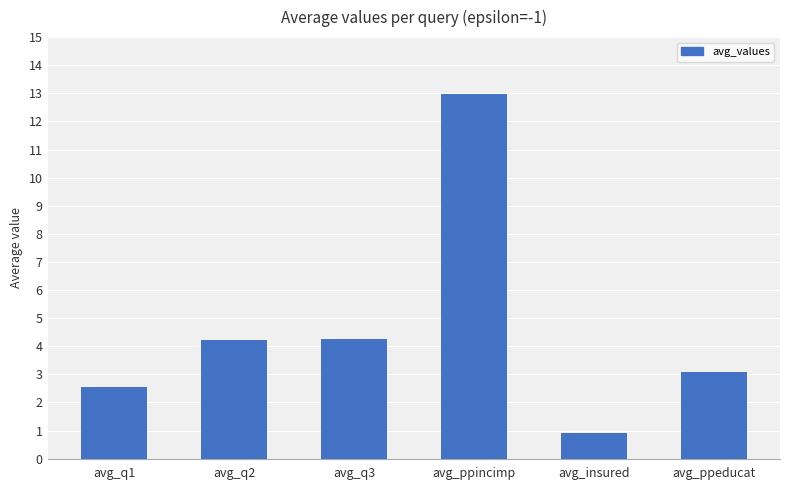

What is the difference between the maximum and second lowest values?

10.5